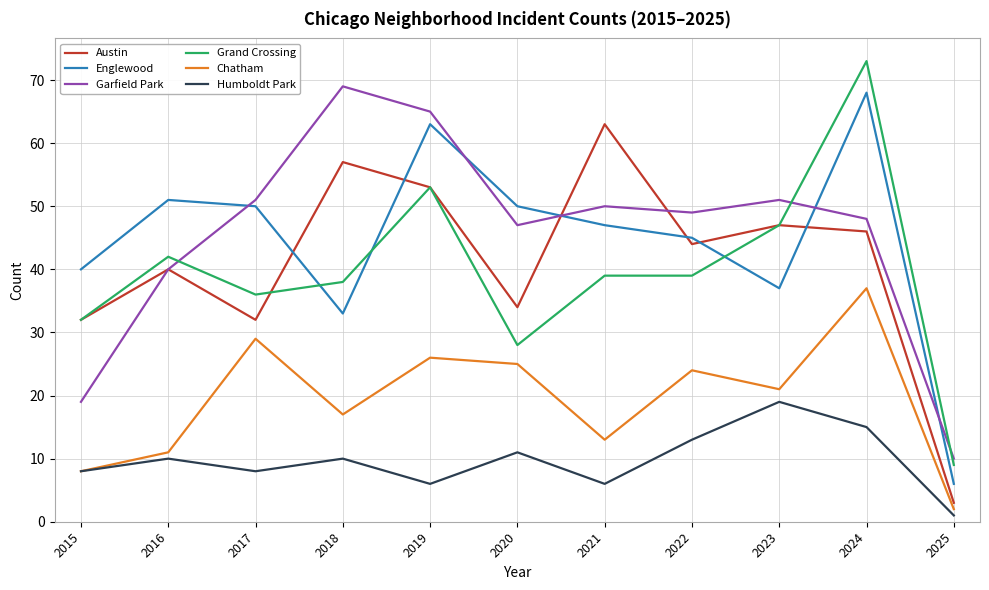

What is the total value across all series at 2016?

194